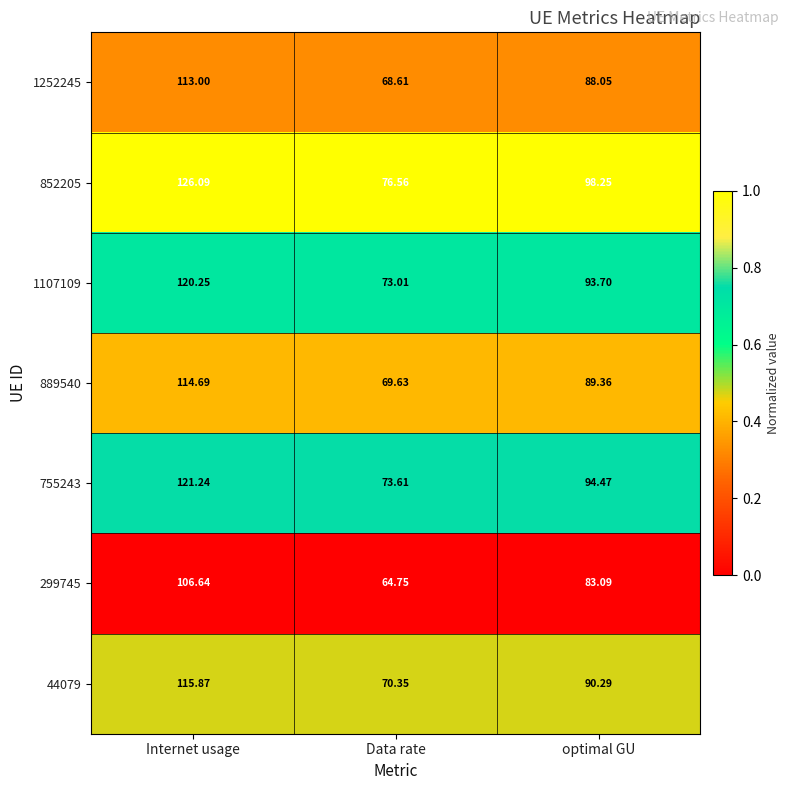

Which series has the widest spread of values?

852205